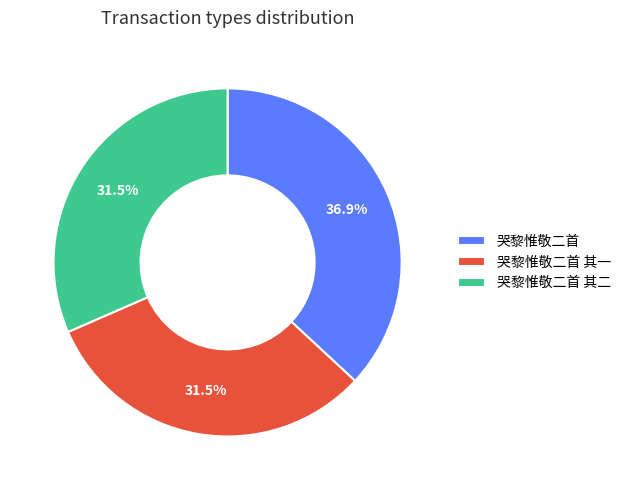

Approximately how many times larger is the value at 哭黎惟敬二首 其二 compared to 哭黎惟敬二首?

0.9